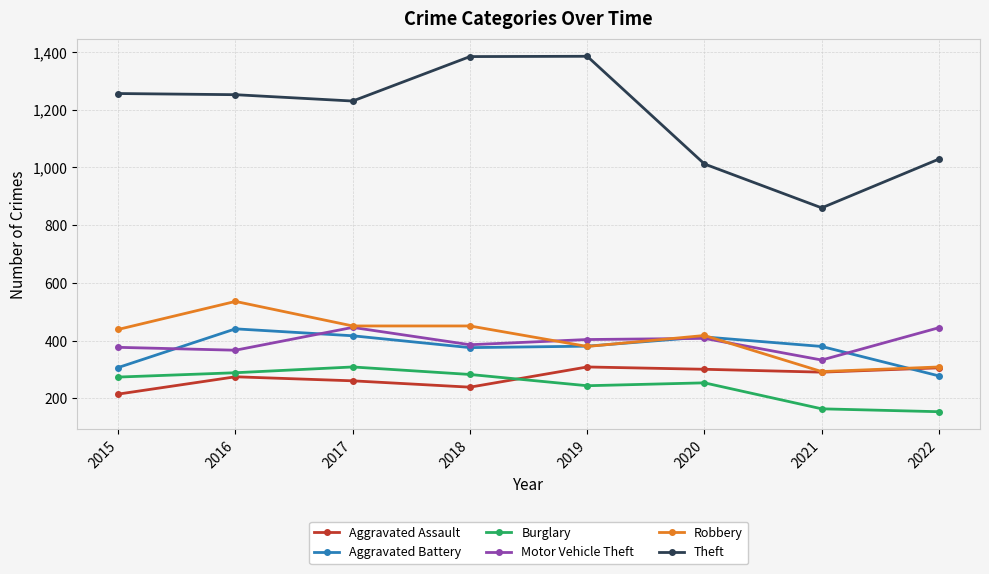

True or false: Aggravated Battery has a value of 417 at 2017.

True